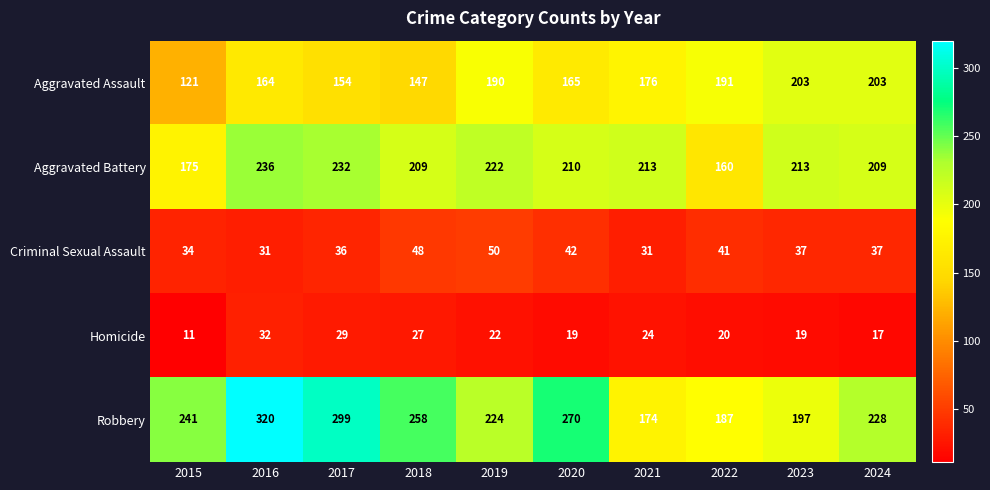

How many data points does each series have?

10